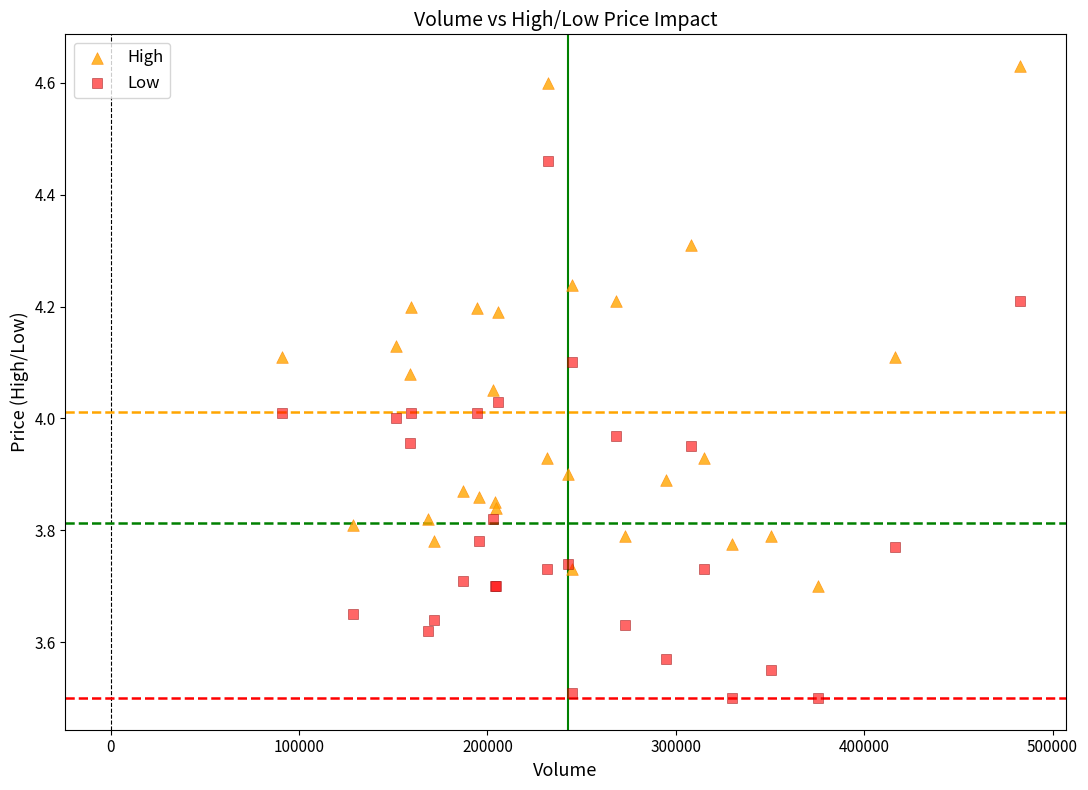

Which series contains the lowest Y value?

Low